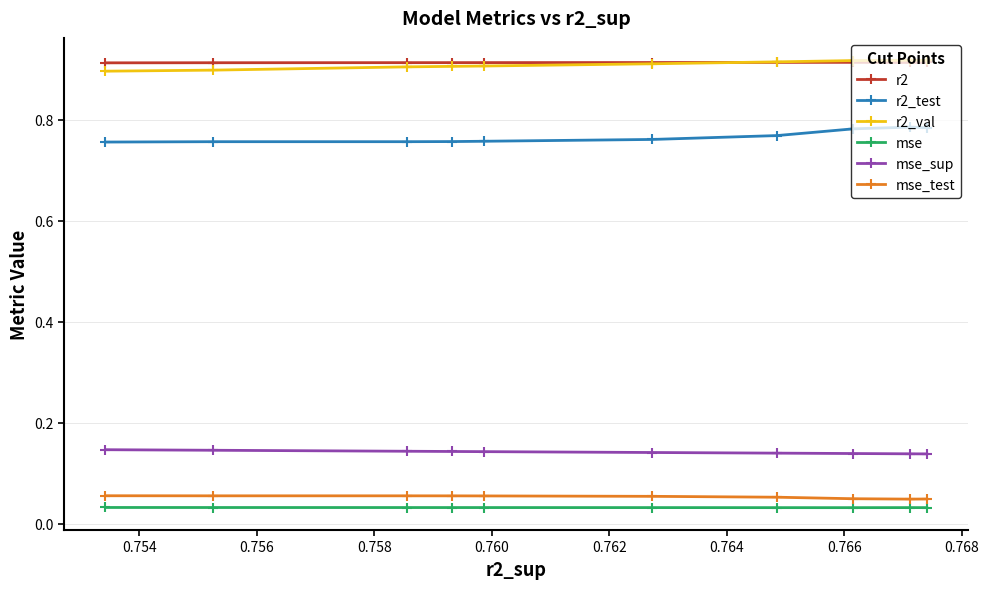

At how many categories does at least one series exceed 0?

10